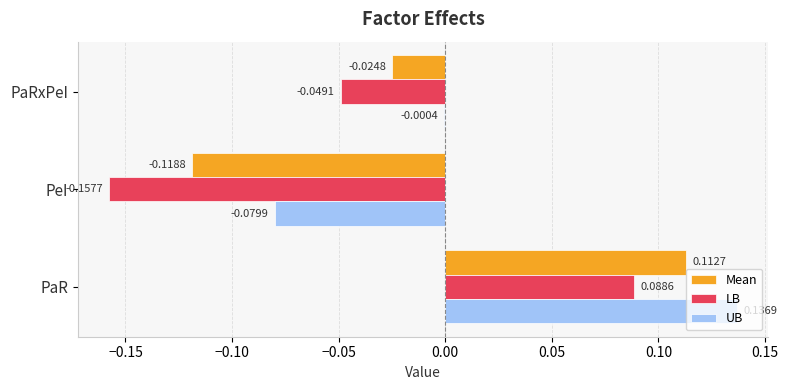

Which series has the largest total across all categories?

UB